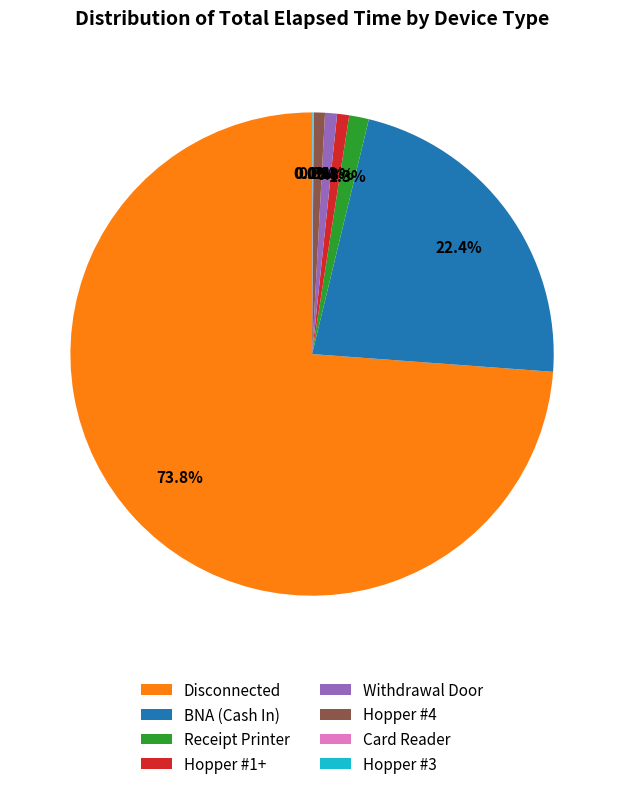

Which slice is the largest?

Disconnected